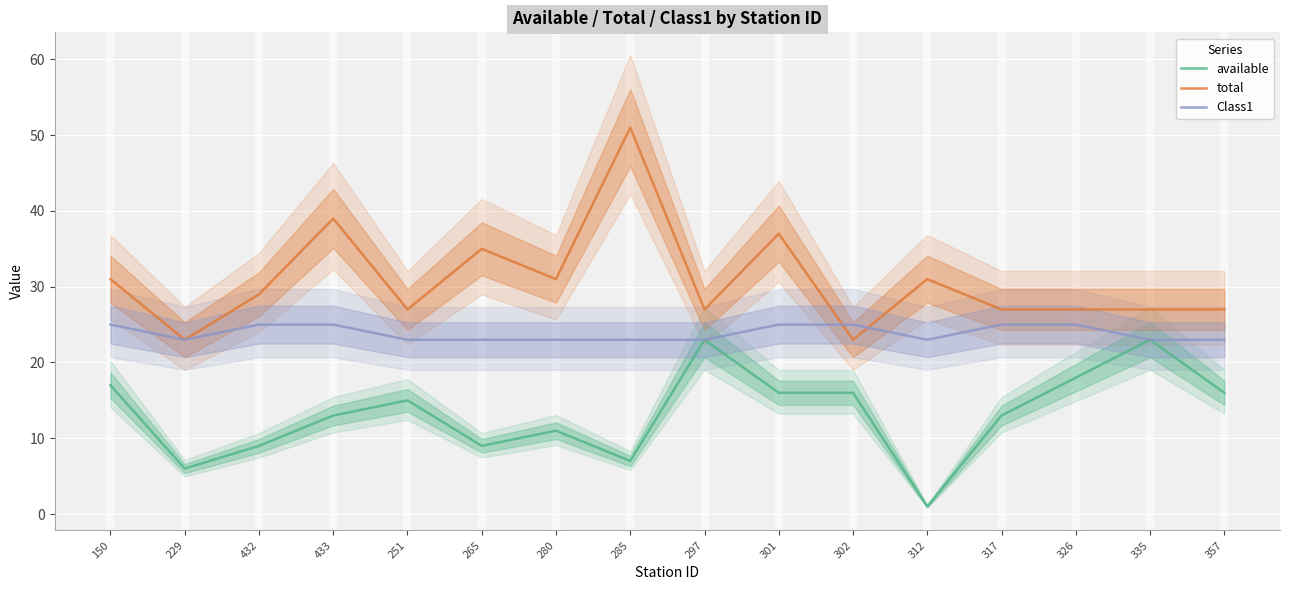

Between 150 and 357, which series saw the biggest shift?

total